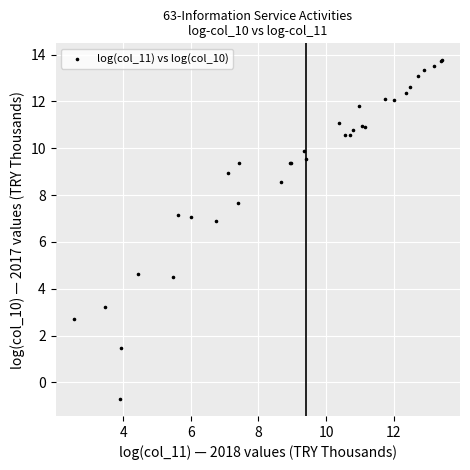

What Y value in the scatter plot is closest to 6?

6.9